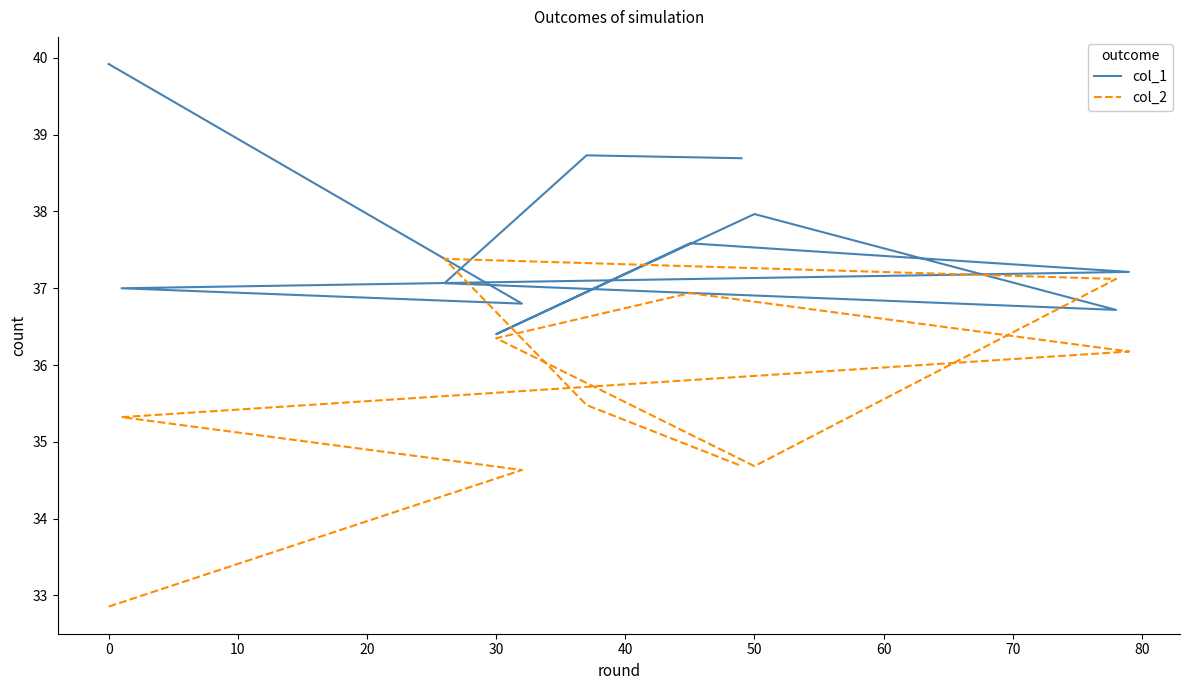

Reading left to right, transcribe all the data shown in this chart.

col_1: 39.9	36.8	37.0	37.2	37.6	36.4	38.0	36.7	37.1	38.7	38.7
col_2: 32.9	34.6	35.3	36.2	36.9	36.3	34.7	37.1	37.4	35.5	34.7